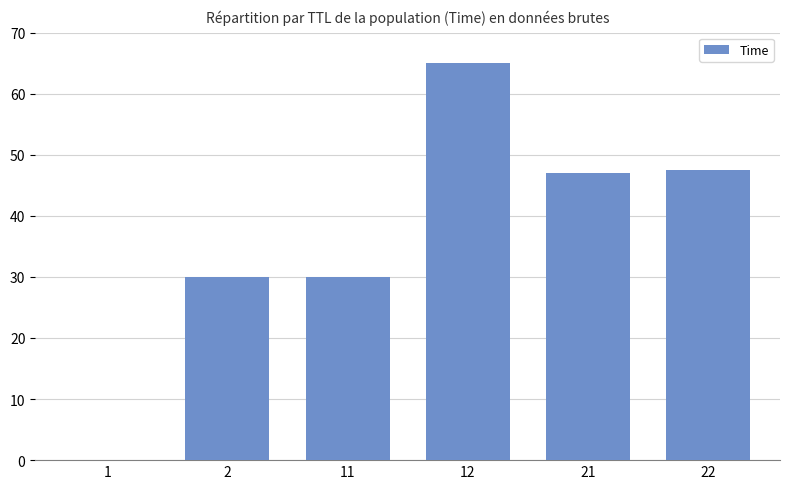

Is it true that the value at 12 is 103.3?

False